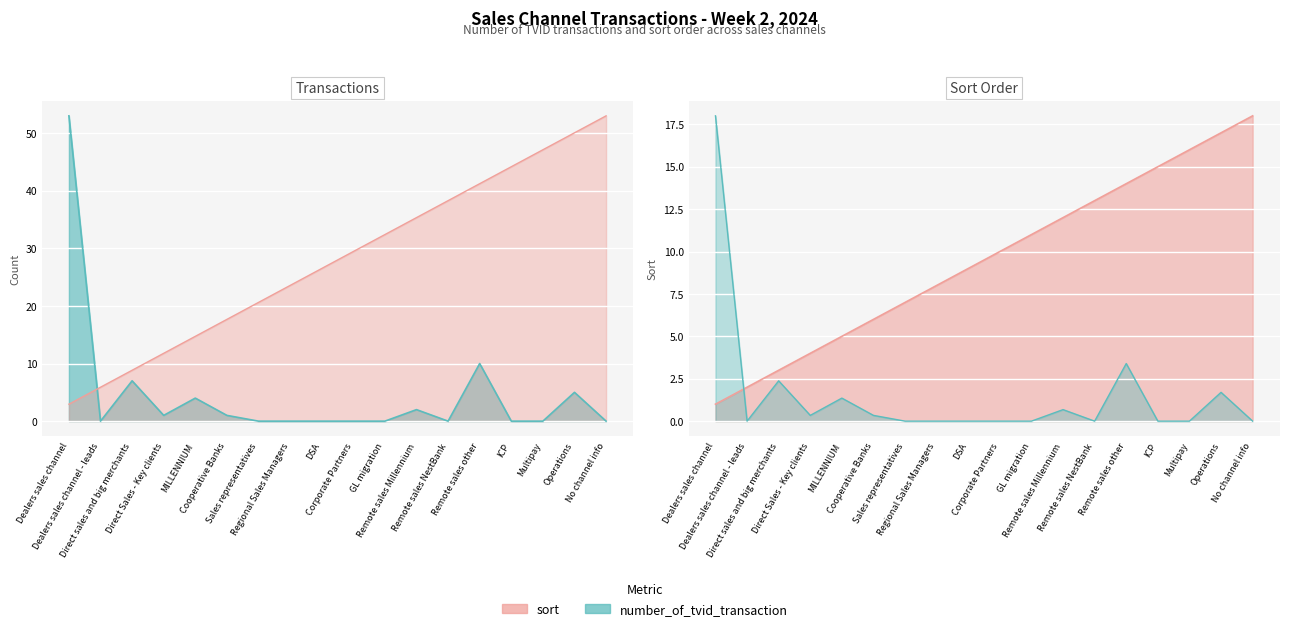

After their last crossing, which series has the higher values: sort or number_of_tvid_transaction?

sort